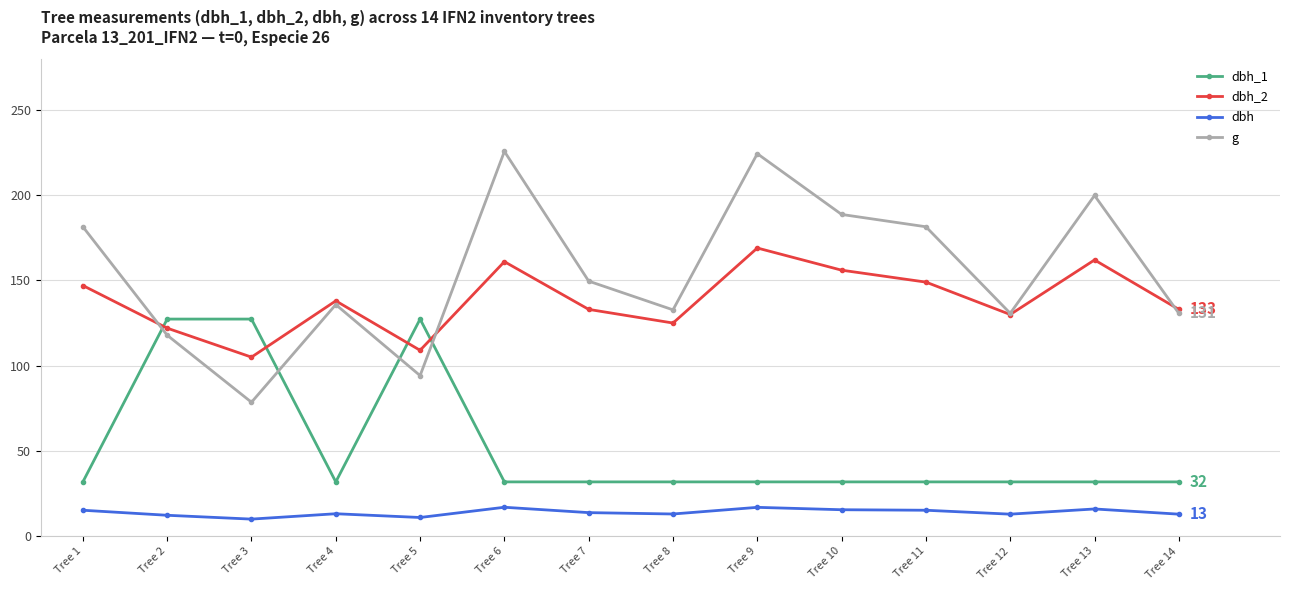

How many values in the dbh_2 series are below 138?

7